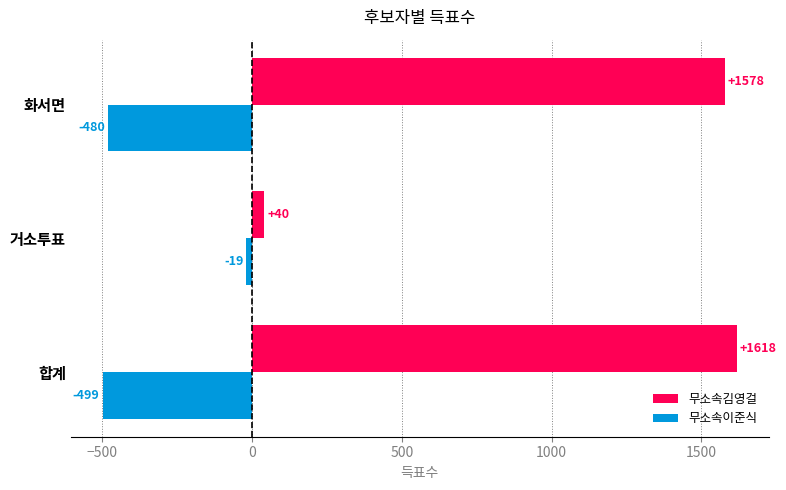

Rank the series by their average value, from highest to lowest.

무소속김영걸, 무소속이준식